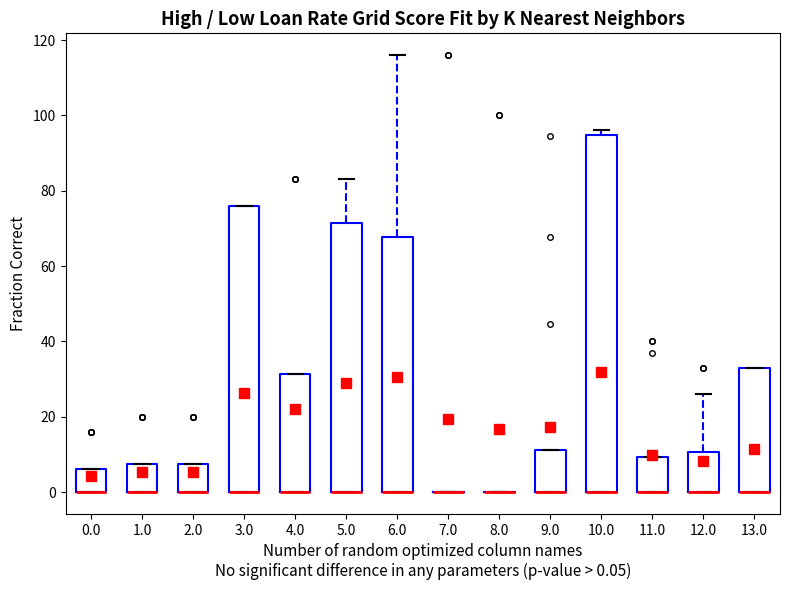

Where is the upper edge of the box at x = 0.0 on the y-axis? The values are not printed on the chart, so give them approximately, as read against the axis.

6